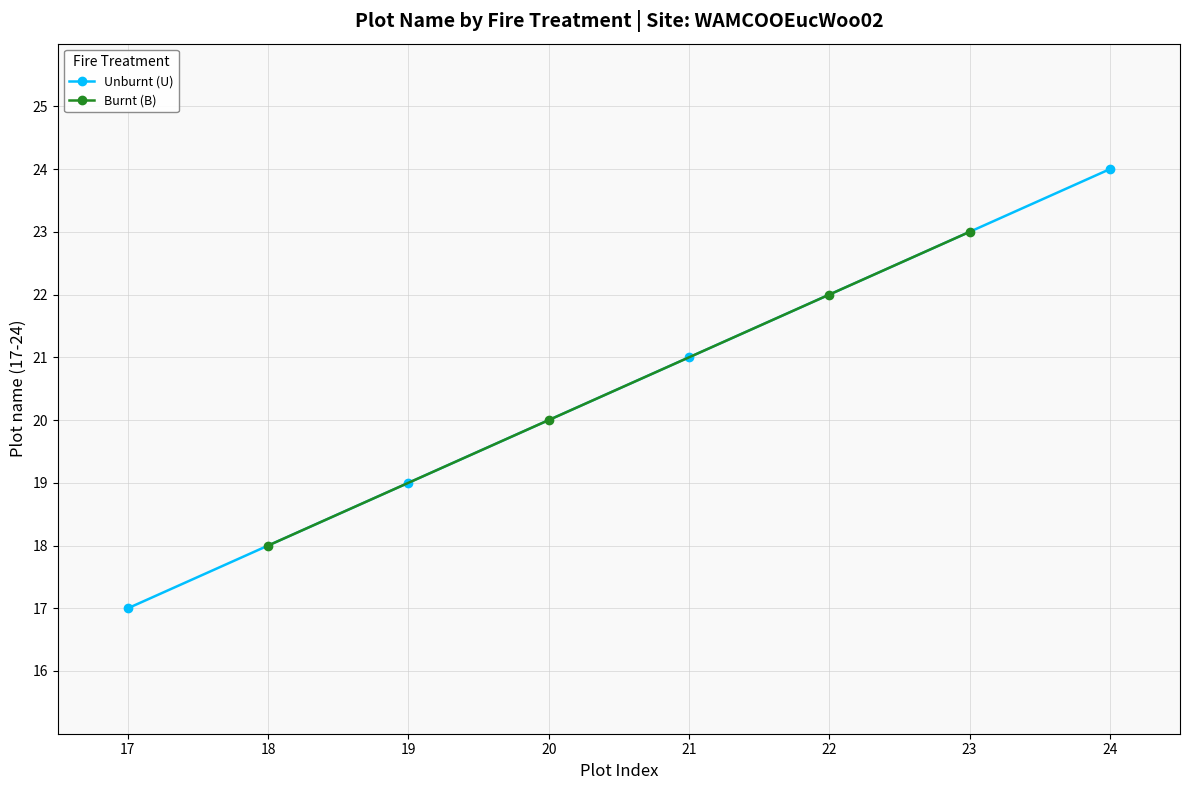

What is the value of the Unburnt (U) point at the 1st from the left?

17